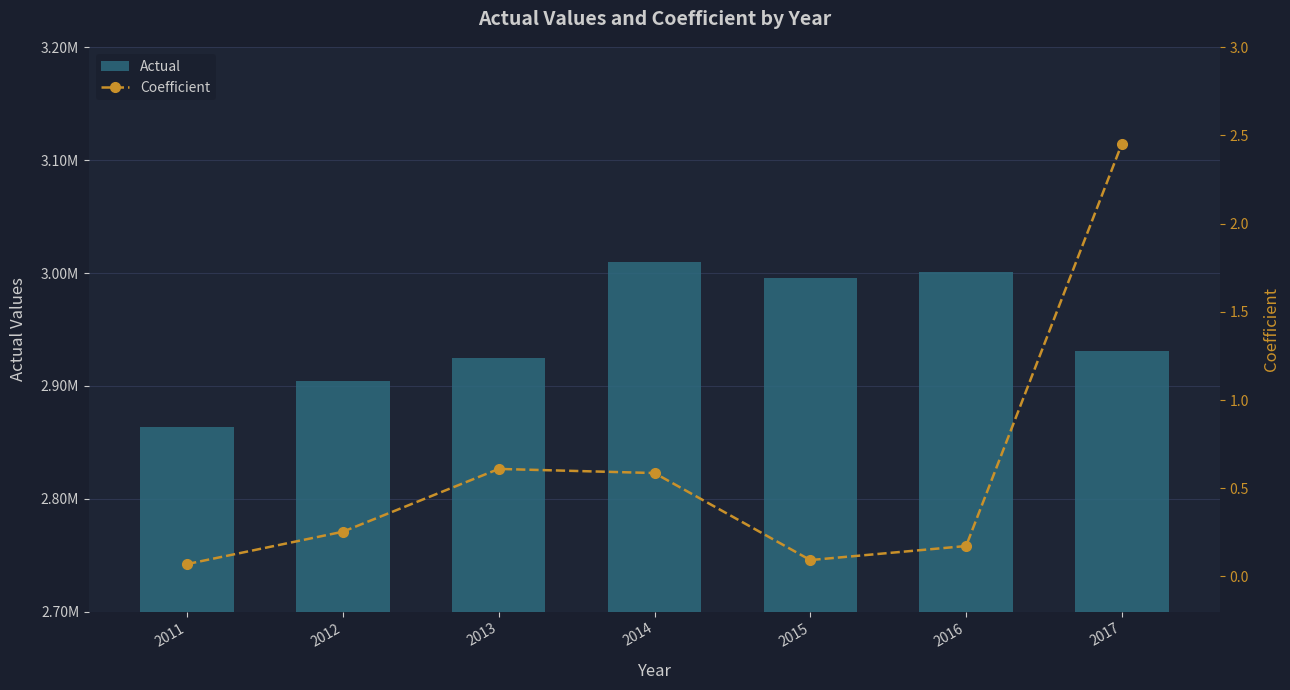

What is the value of the Actual bar at the 6th from the left?

3000646.0